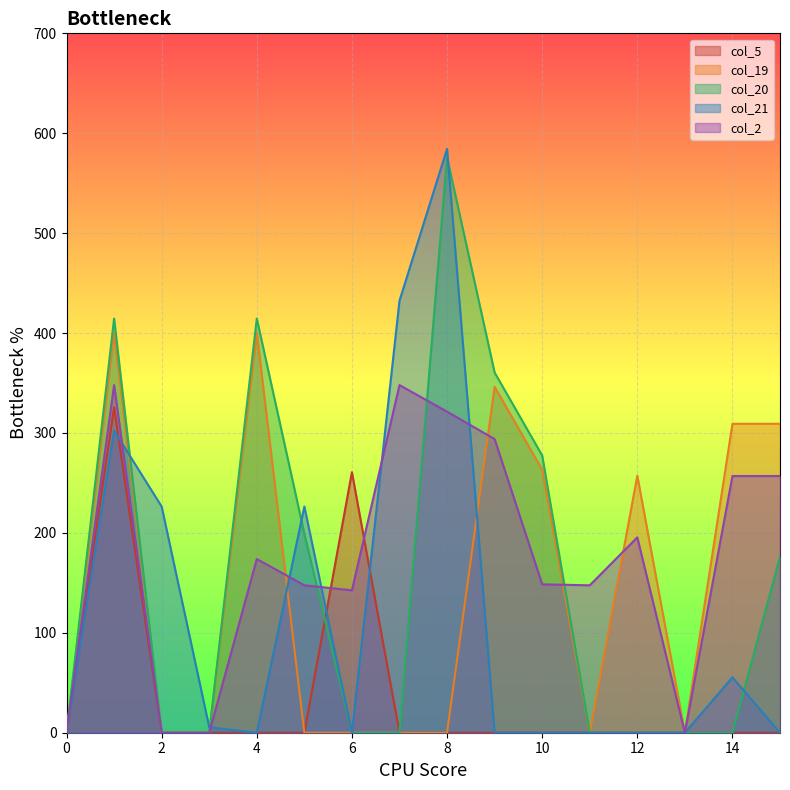

How many values in col_5 are above zero?

2